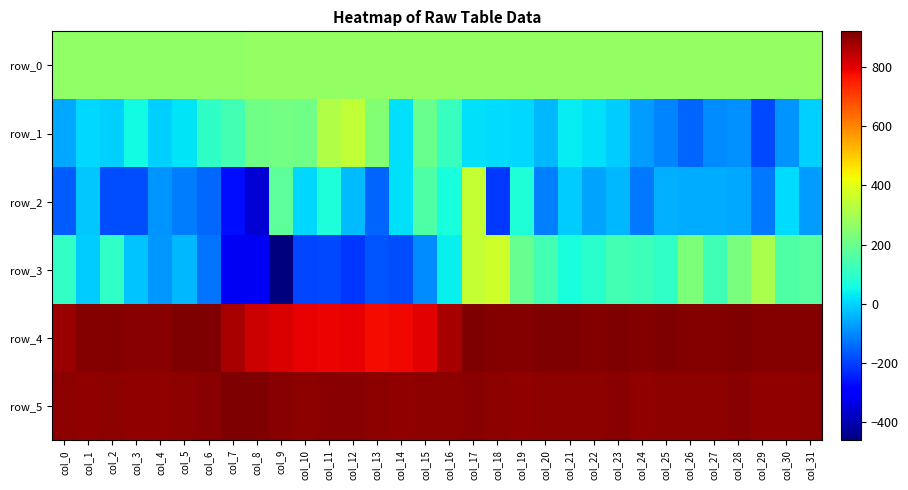

How many data points does each series have?

32